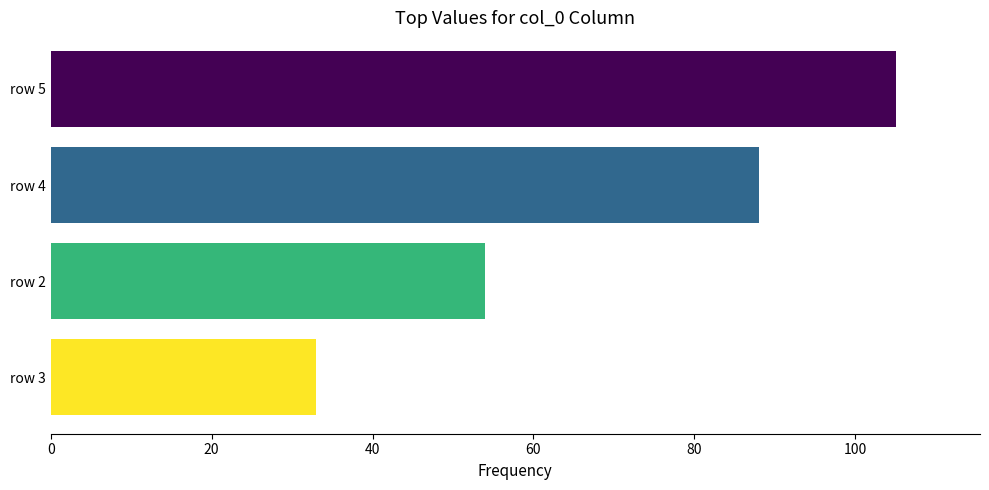

Is it true that the value at row 3 is 33?

True